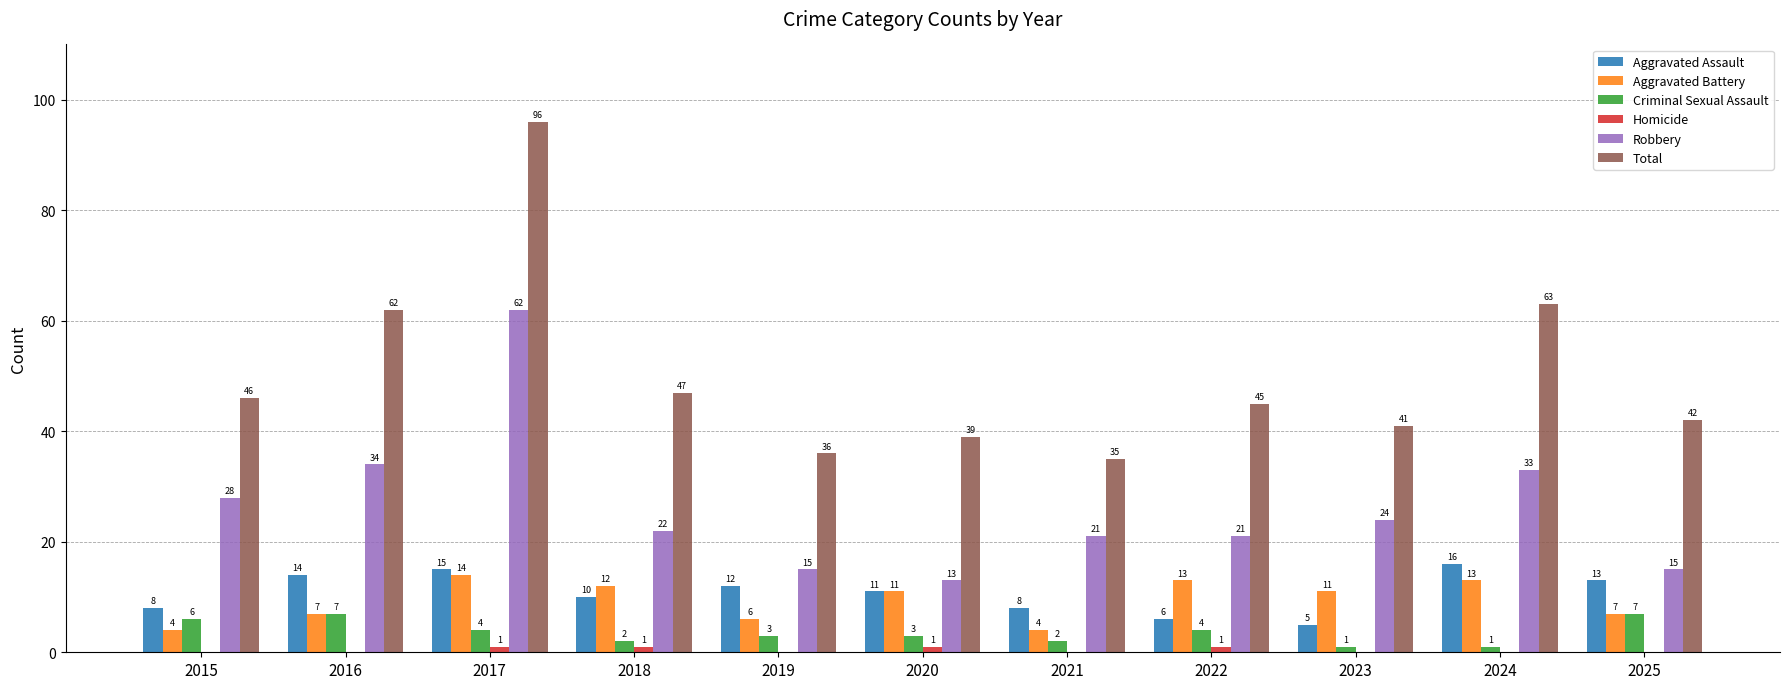

What is the highest value of the Aggravated Battery series?

14